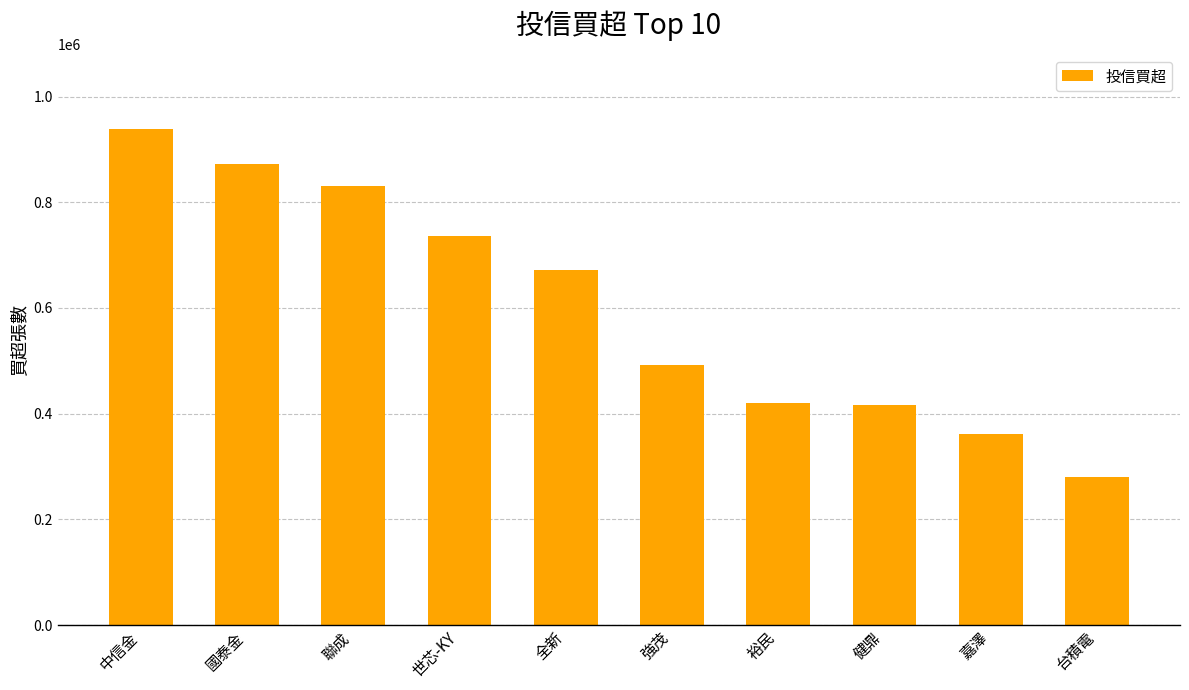

What is the difference between the maximum and minimum values?

658000